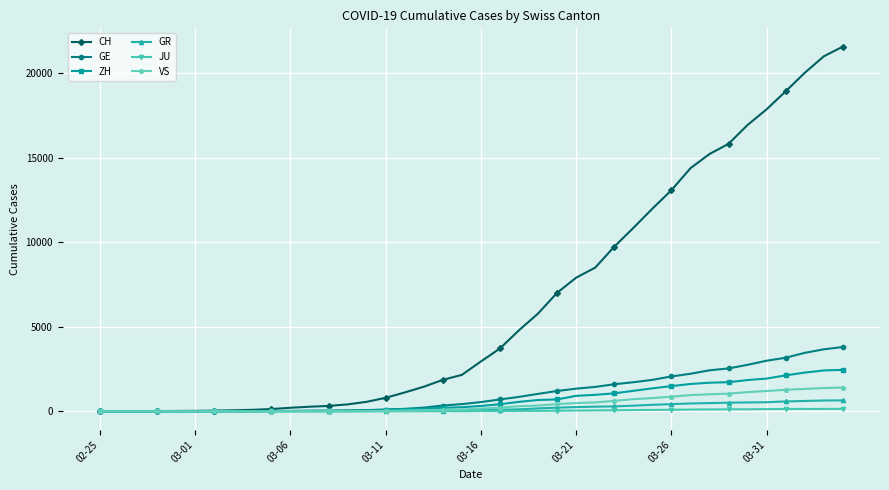

Does the chart display data point markers on the line(s)?

Yes